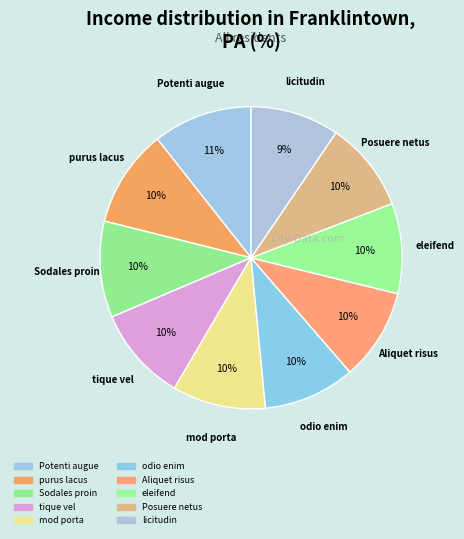

How many slices are in this pie chart?

10